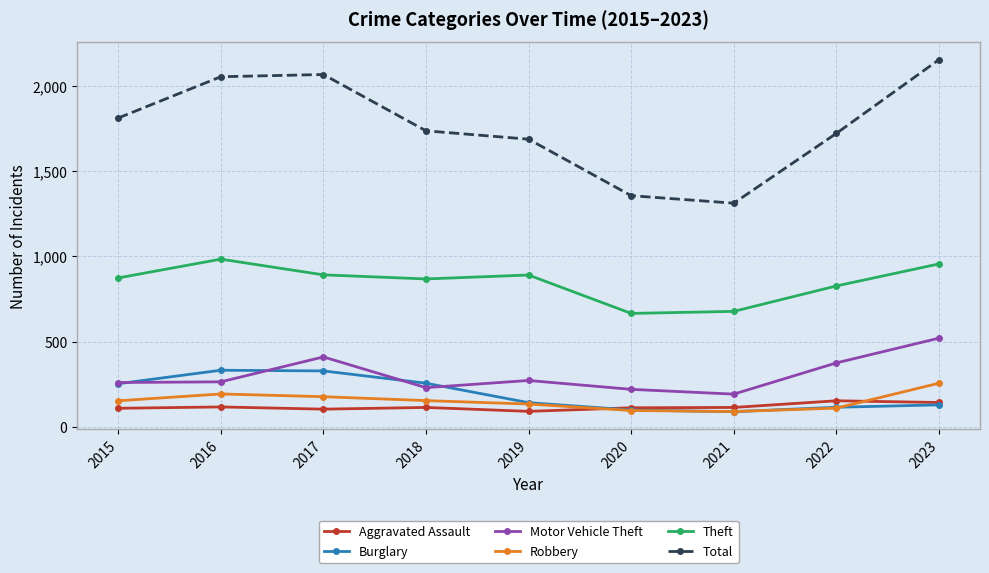

True or false: Total and Motor Vehicle Theft cross at least once.

False